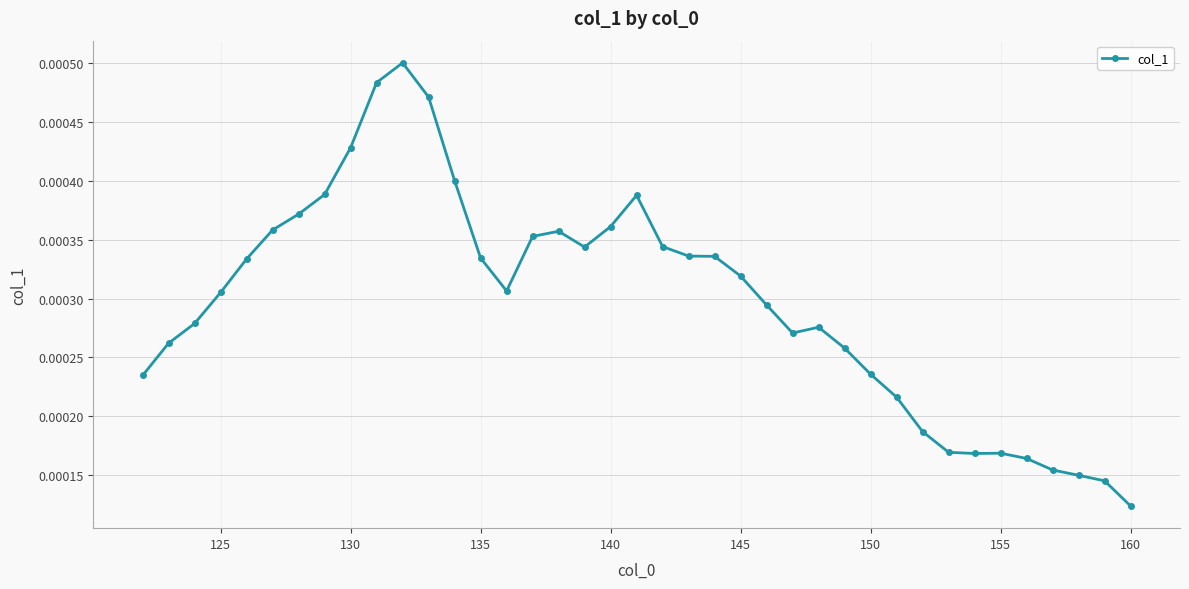

How many values are between 0 and 1?

39